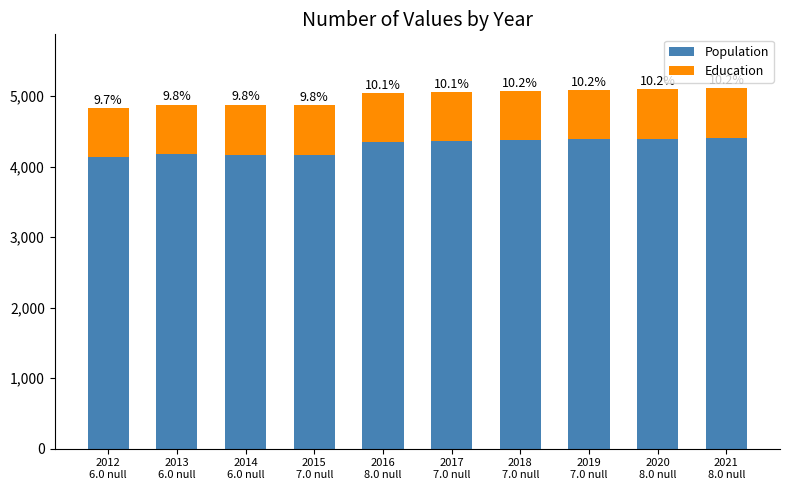

True or false: Population has a value of 4363 at 2017
7.0 null.

True